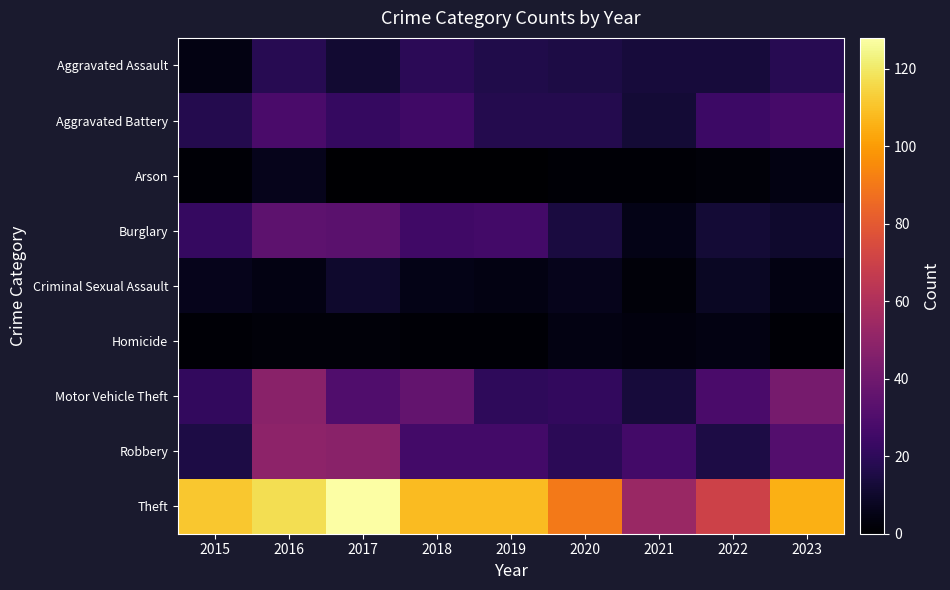

What is the total value across all series at 2016?

306